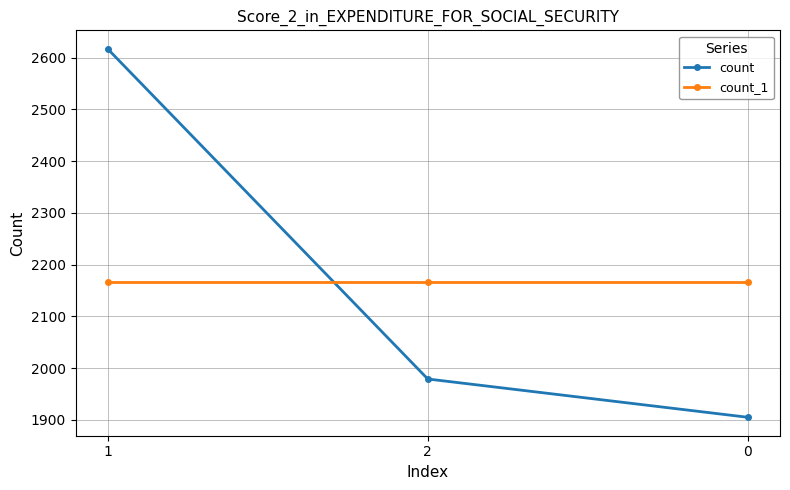

Rank the series at 0 from highest to lowest value.

count_1, count